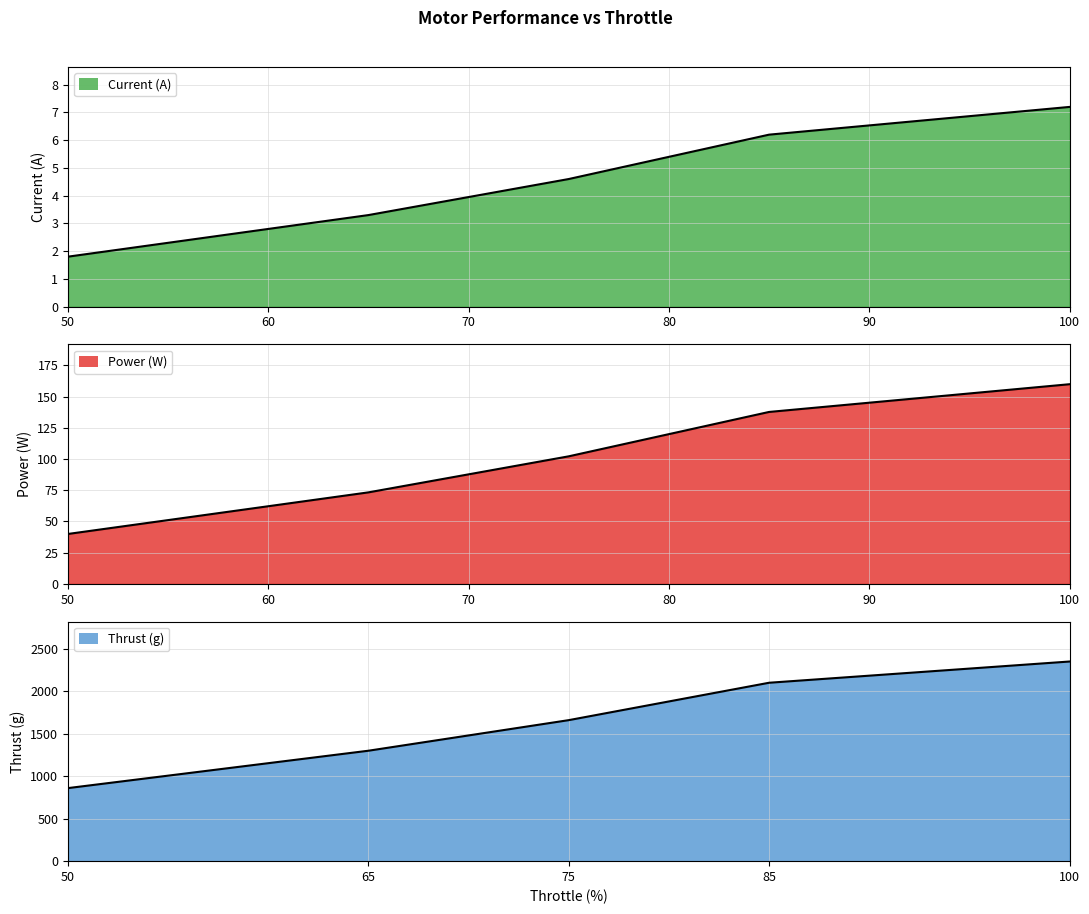

How many data points in Thrust (g) are above 1660?

2